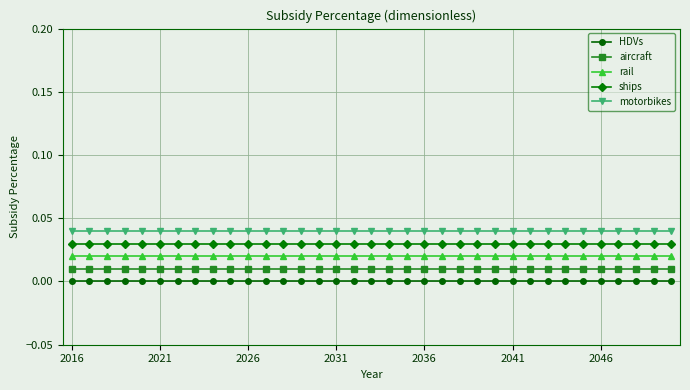

Rank the series by their average value, from highest to lowest.

motorbikes, ships, rail, aircraft, HDVs